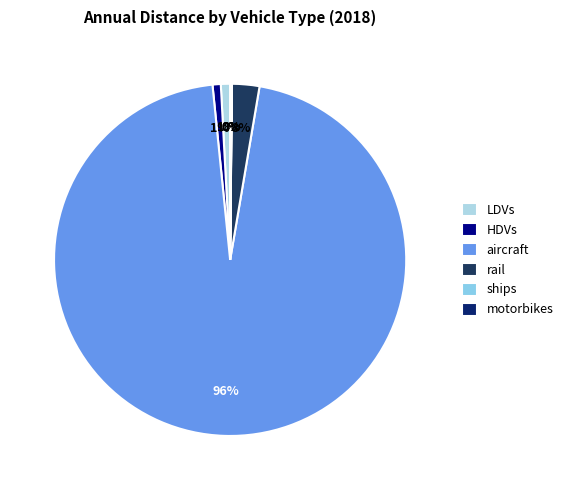

What percentage do aircraft and rail together represent?

98.2%